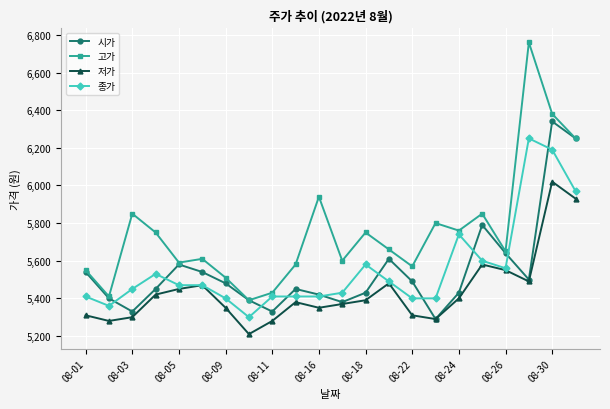

Reading left to right, extract all data points from this chart.

시가: 5540	5400	5330	5450	5580	5540	5480	5390	5330	5450	5420	5380	5430	5610	5490	5290	5430	5790	5640	5500	6340	6250
고가: 5550	5410	5850	5750	5590	5610	5510	5390	5430	5580	5940	5600	5750	5660	5570	5800	5760	5850	5650	6760	6380	6250
저가: 5310	5280	5300	5420	5450	5470	5350	5210	5280	5380	5350	5370	5390	5480	5310	5290	5400	5580	5550	5490	6020	5930
종가: 5410	5360	5450	5530	5470	5470	5400	5300	5410	5410	5410	5430	5580	5490	5400	5400	5740	5600	5560	6250	6190	5970